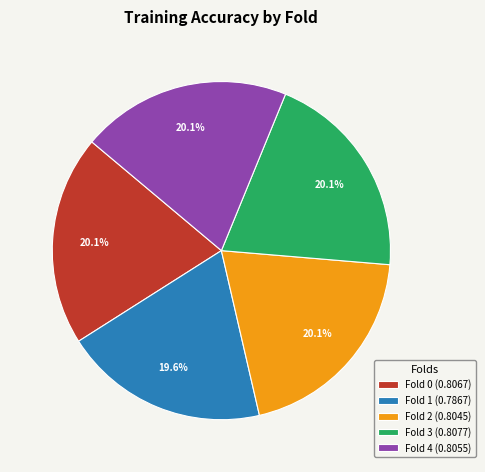

Is it true that Fold 3 is 7% of the pie?

False